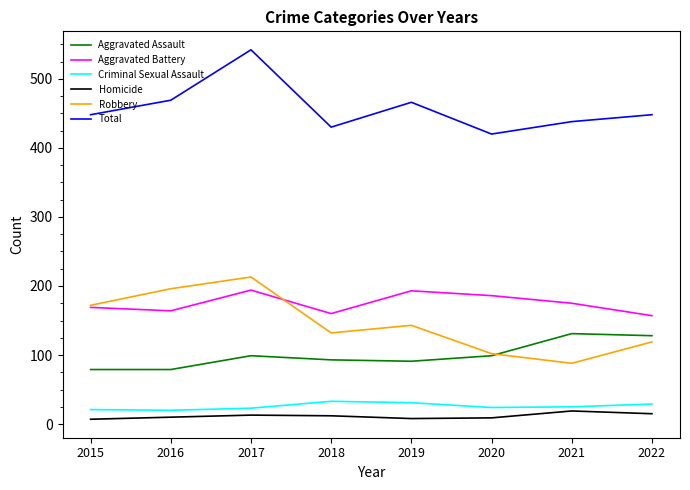

True or false: Criminal Sexual Assault and Aggravated Assault cross at least once.

False